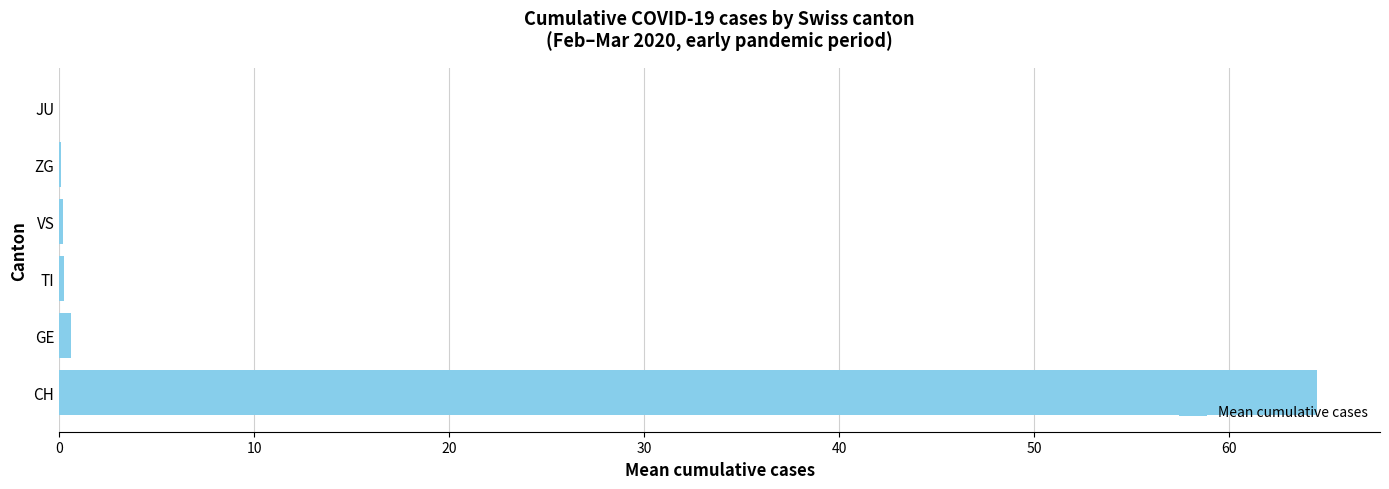

At which category does the chart reach its peak across all series?

CH